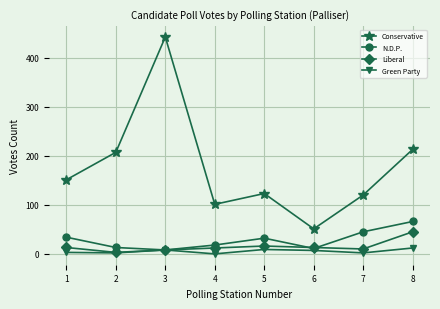

At 4, list the series in order from largest to smallest.

Conservative, N.D.P., Liberal, Green Party